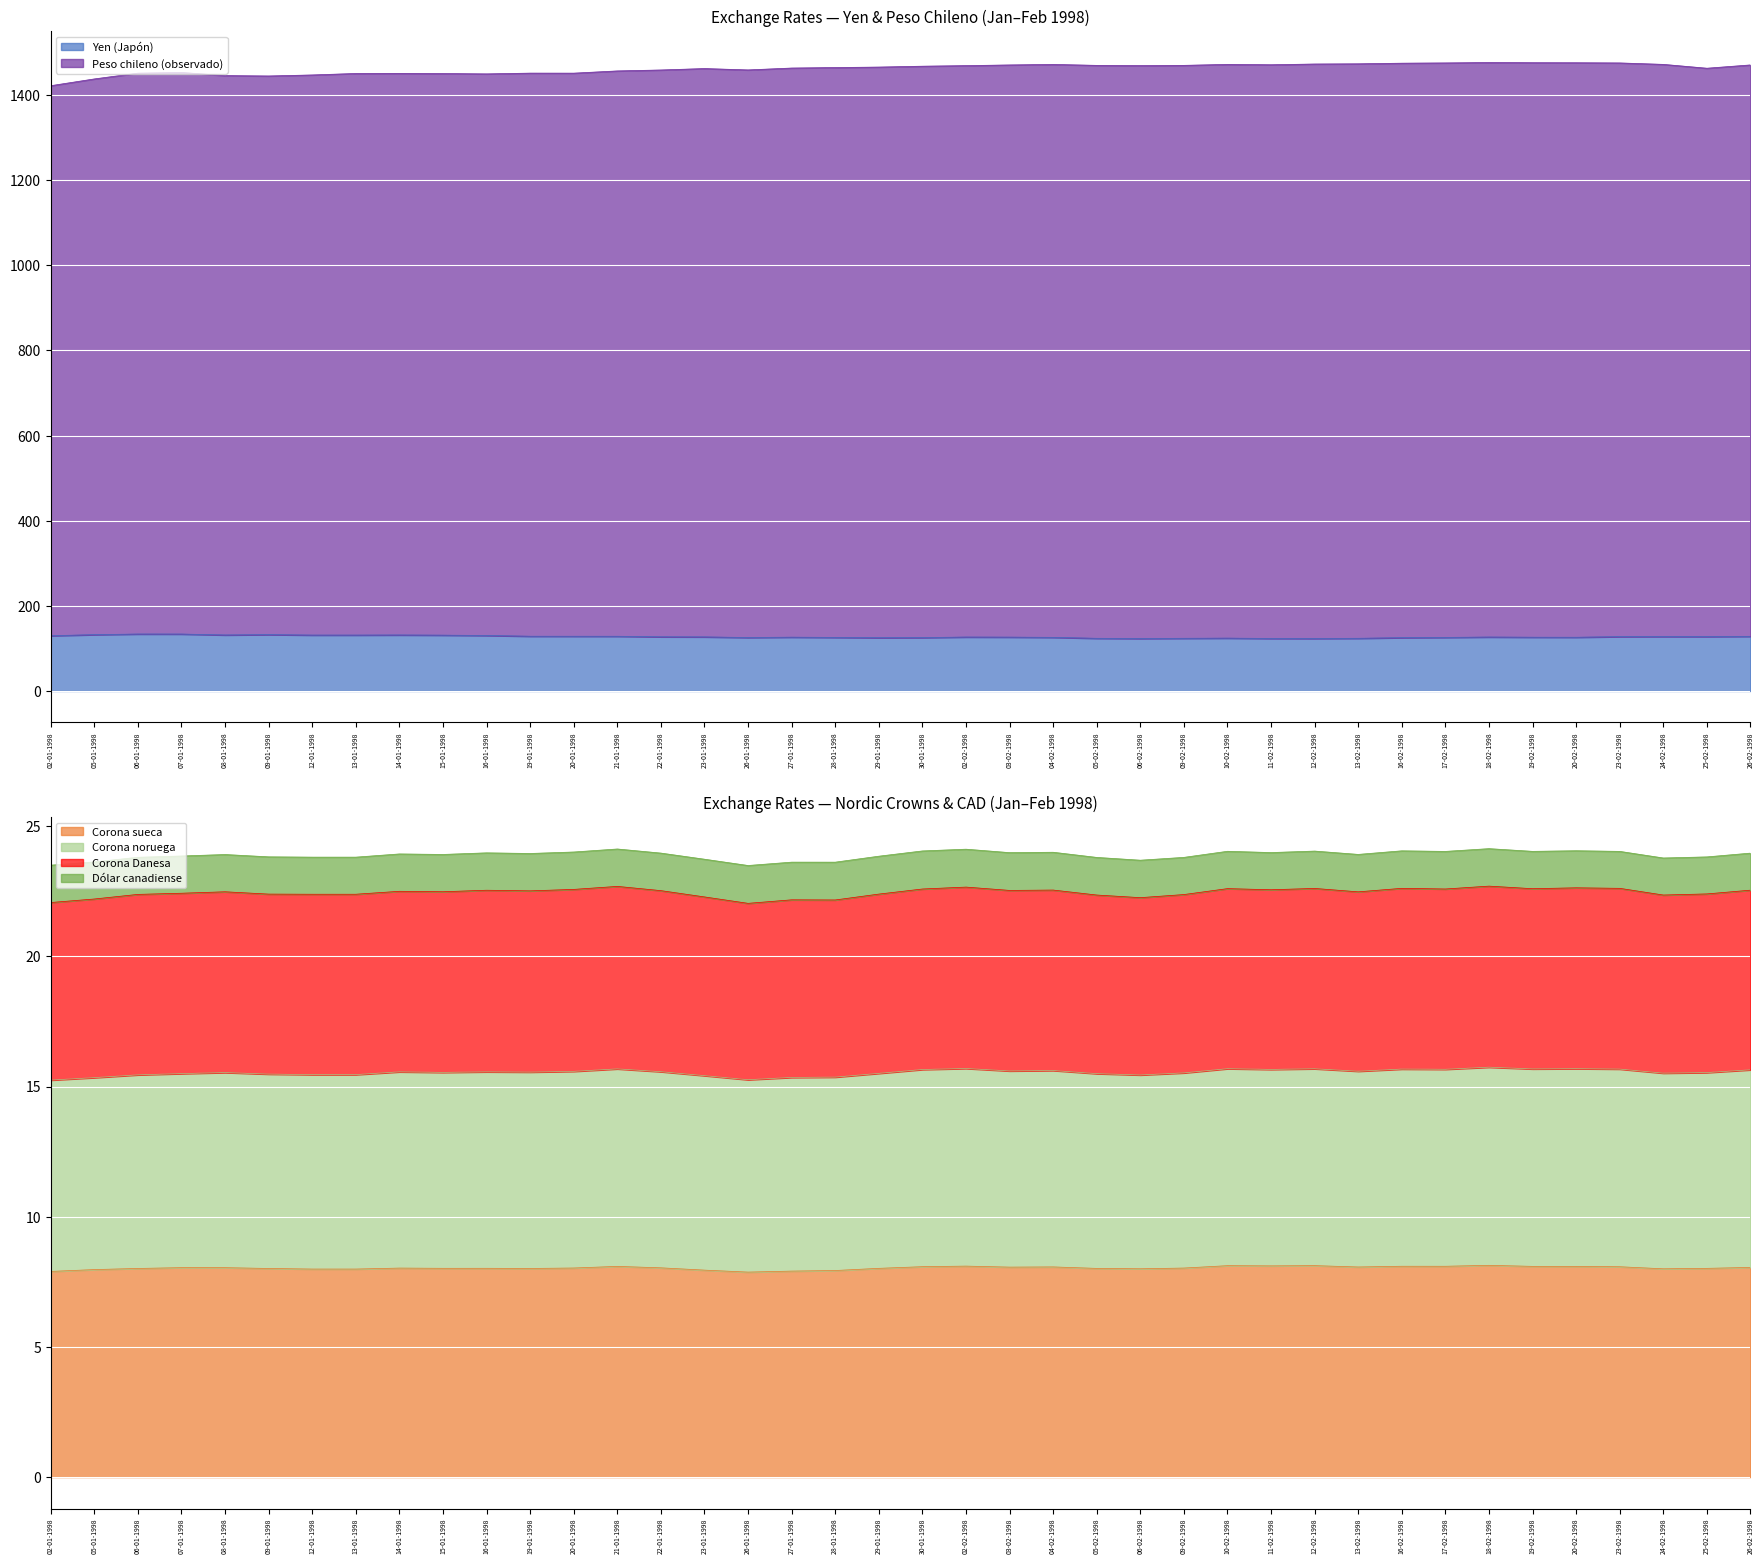

List the labels in order of Yen (Japón) value, largest first.

06-01-1998, 07-01-1998, 09-01-1998, 05-01-1998, 14-01-1998, 08-01-1998, 12-01-1998, 13-01-1998, 15-01-1998, 16-01-1998, 02-01-1998, 19-01-1998, 20-01-1998, 21-01-1998, 26-02-1998, 24-02-1998, 25-02-1998, 23-02-1998, 22-01-1998, 23-01-1998, 18-02-1998, 02-02-1998, 03-02-1998, 27-01-1998, 19-02-1998, 20-02-1998, 04-02-1998, 17-02-1998, 28-01-1998, 26-01-1998, 30-01-1998, 16-02-1998, 29-01-1998, 10-02-1998, 09-02-1998, 13-02-1998, 05-02-1998, 11-02-1998, 12-02-1998, 06-02-1998